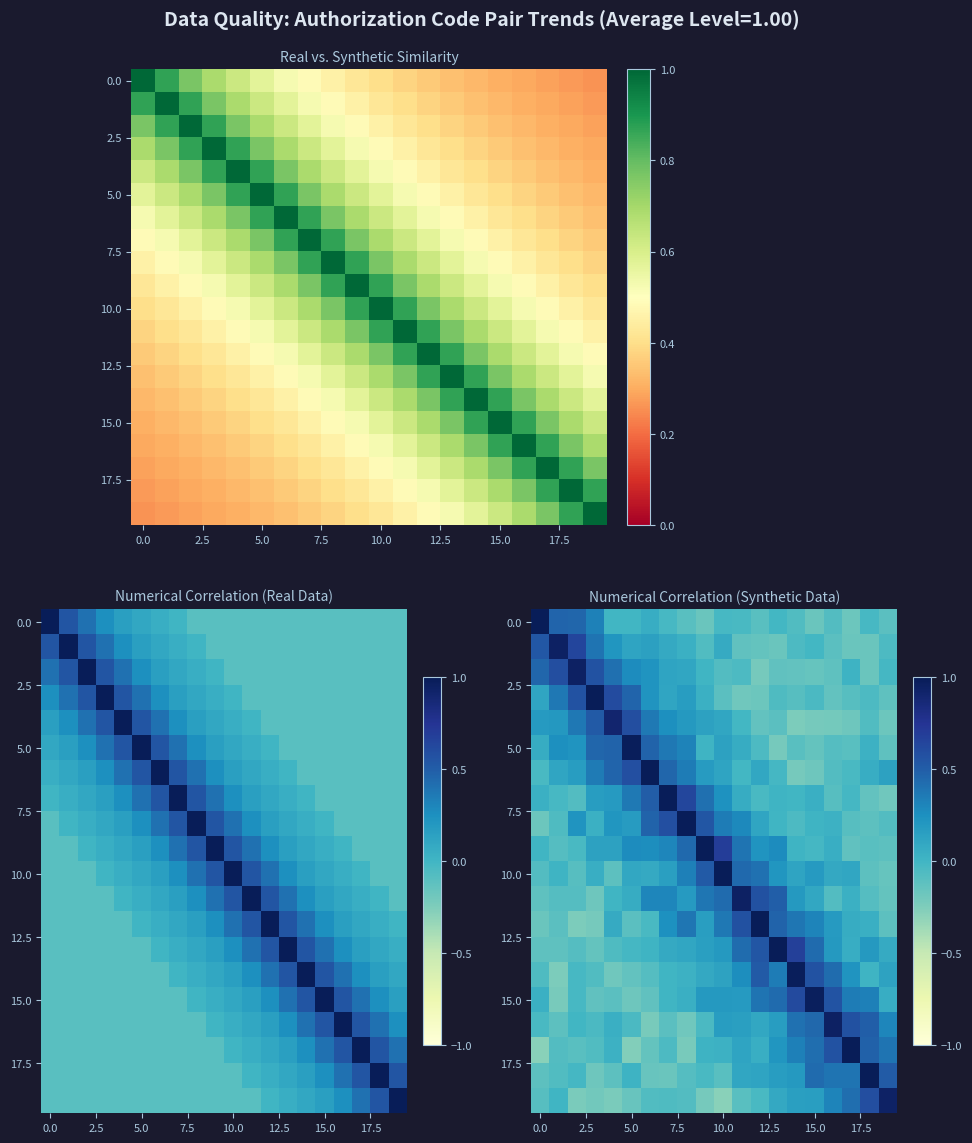

What is the sum of all 10.0 values?

3.3